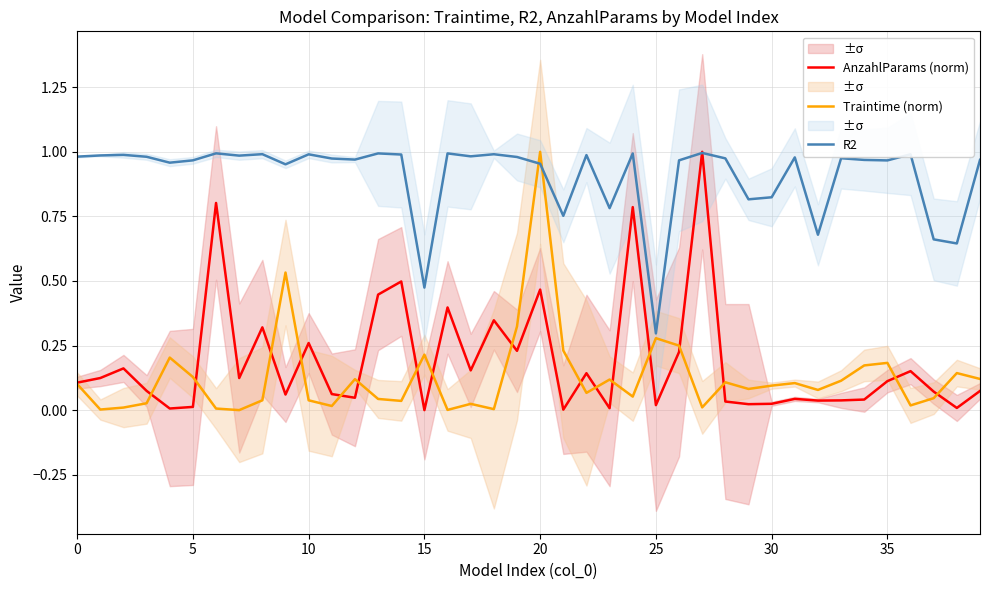

What is the total value across all series at 13?

1.5